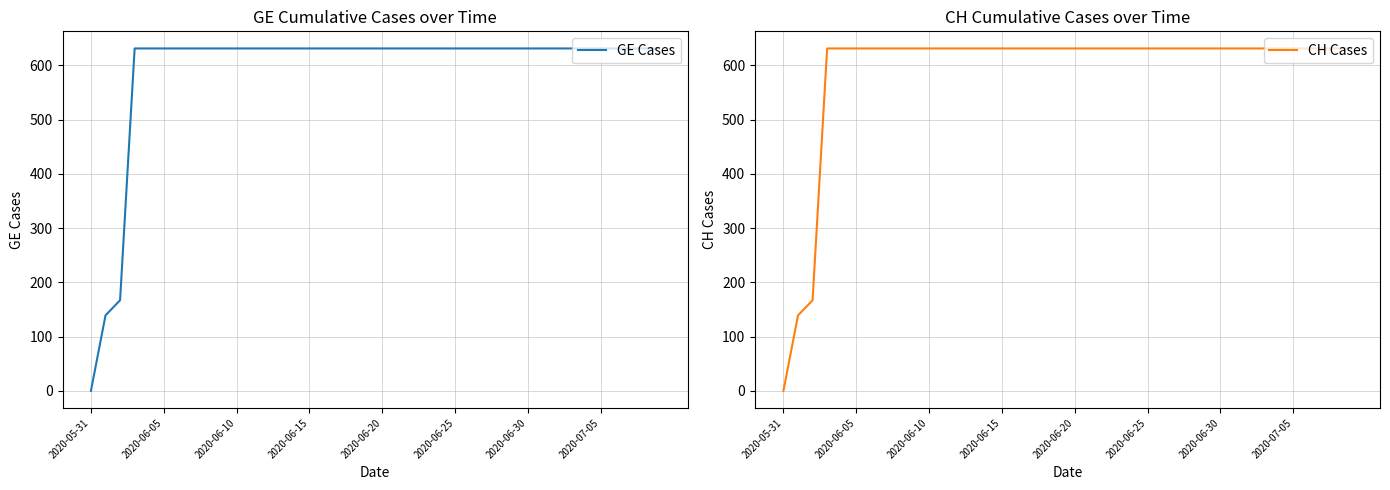

Which category has the lowest value in the CH Cases series?

2020-05-31